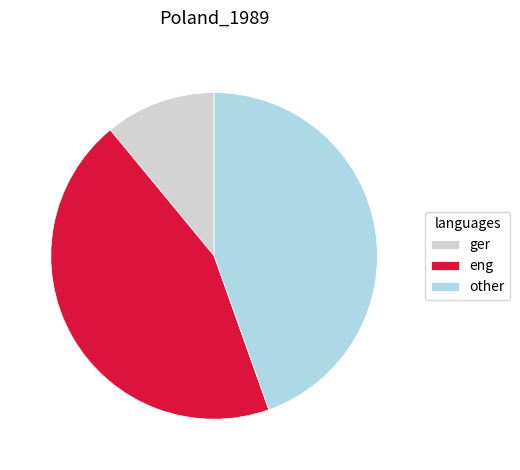

The other slice represents 45% of the pie. True or false?

True